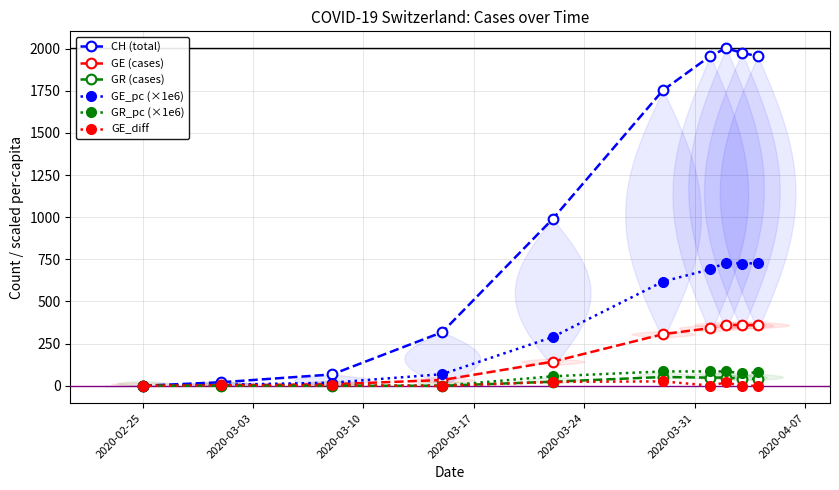

What is the value of the GE_pc (×1e6) point at the 6th from the left?

618.0